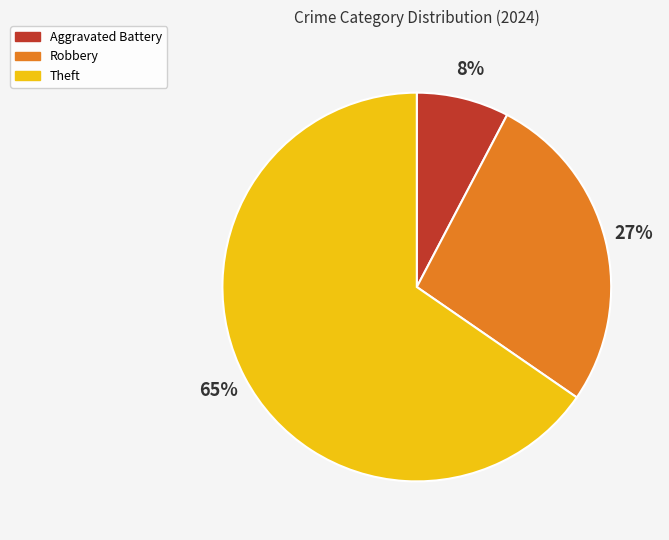

Count the number of slices in the pie.

3